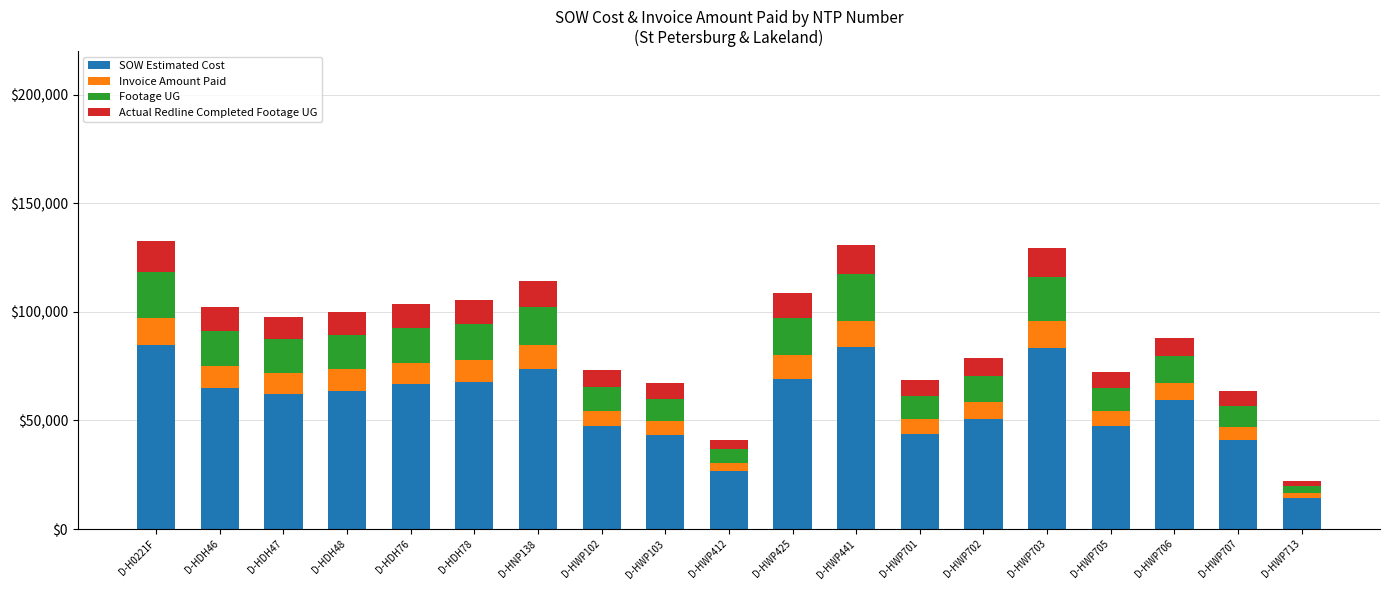

What is the difference between the maximum and second lowest values in the SOW Estimated Cost series?

58318.5